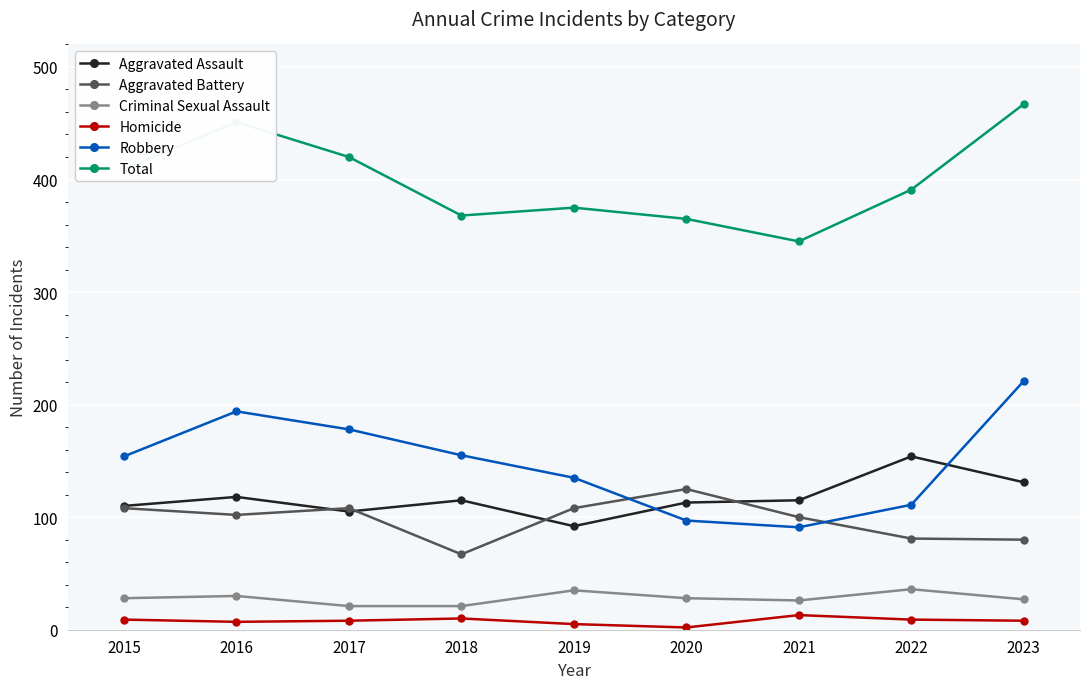

What is the average value of the Aggravated Battery series?

98